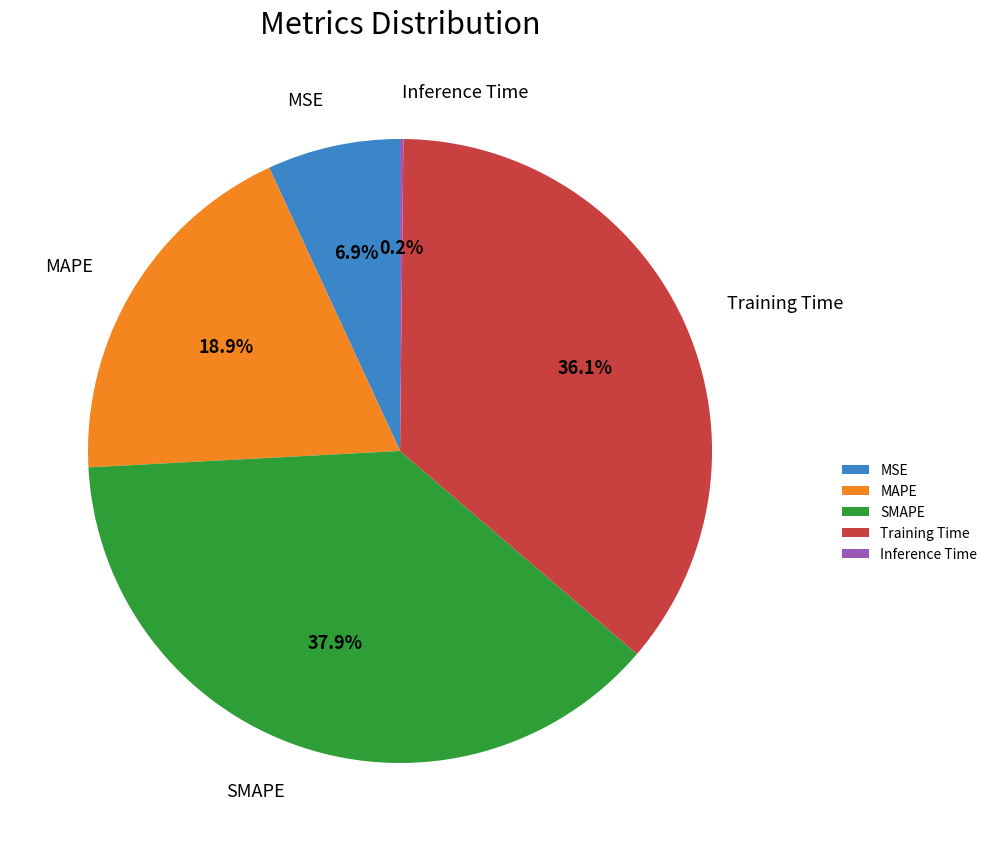

Approximately how many times larger is the value at Training Time compared to MAPE?

1.9